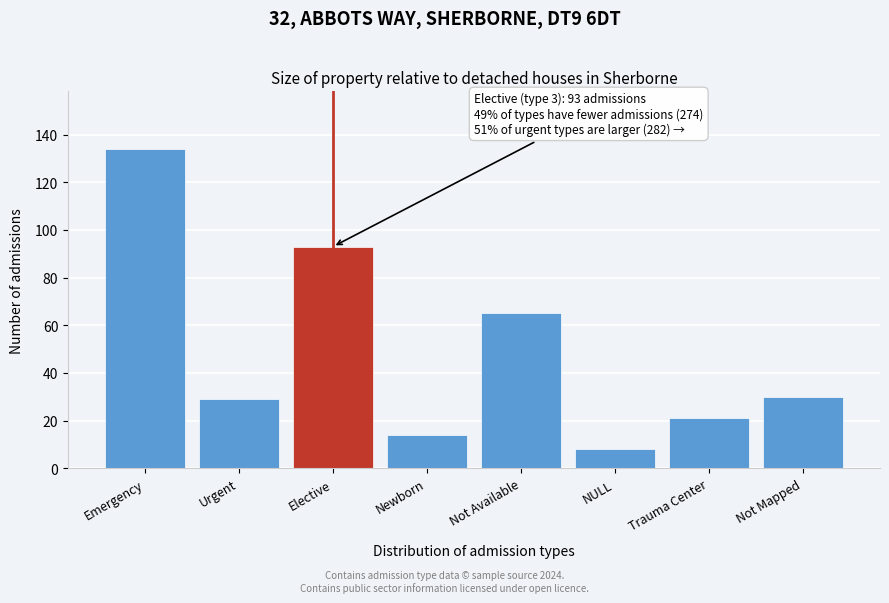

Reading left to right, extract all data points from this chart.

134	29	93	14	65	8	21	30